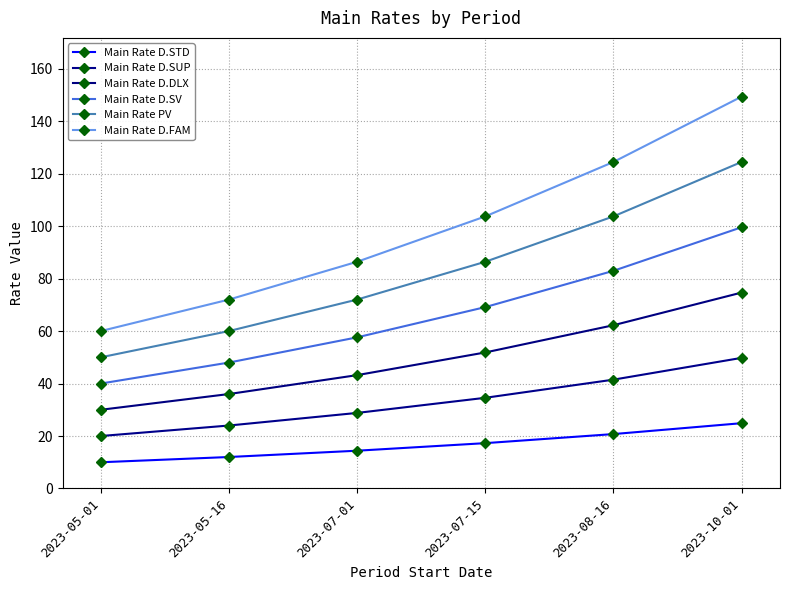

What is the difference between the highest and lowest values at 2023-07-15?

86.4